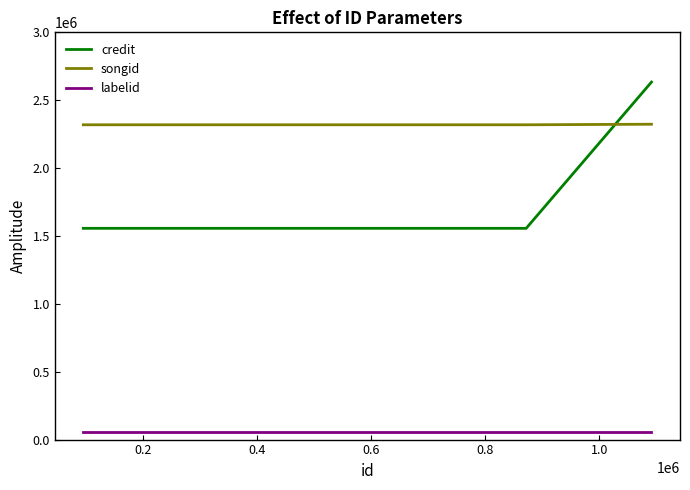

Which series has the largest total across all categories?

songid